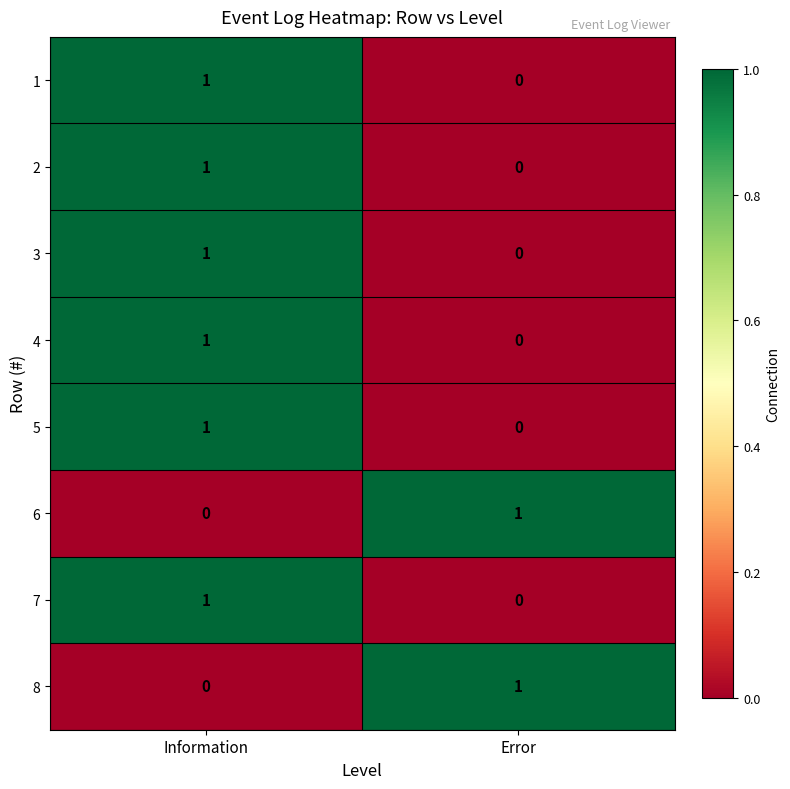

Where is 8 nearest to the value 0?

Information